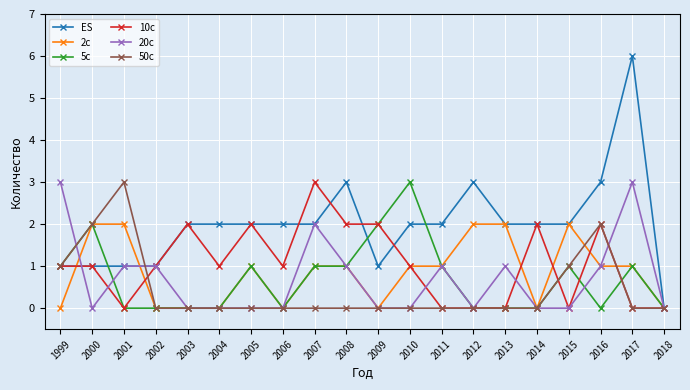

How many lines are shown in the chart?

6